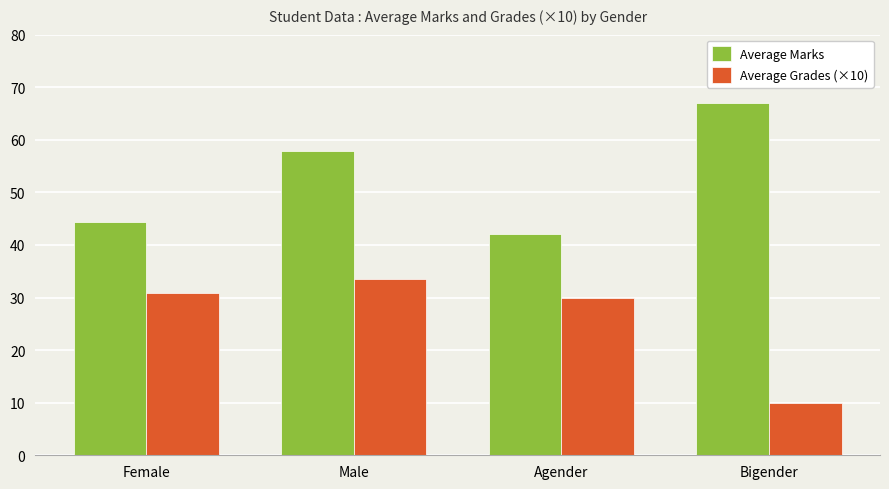

Count the number of categories in the chart.

4